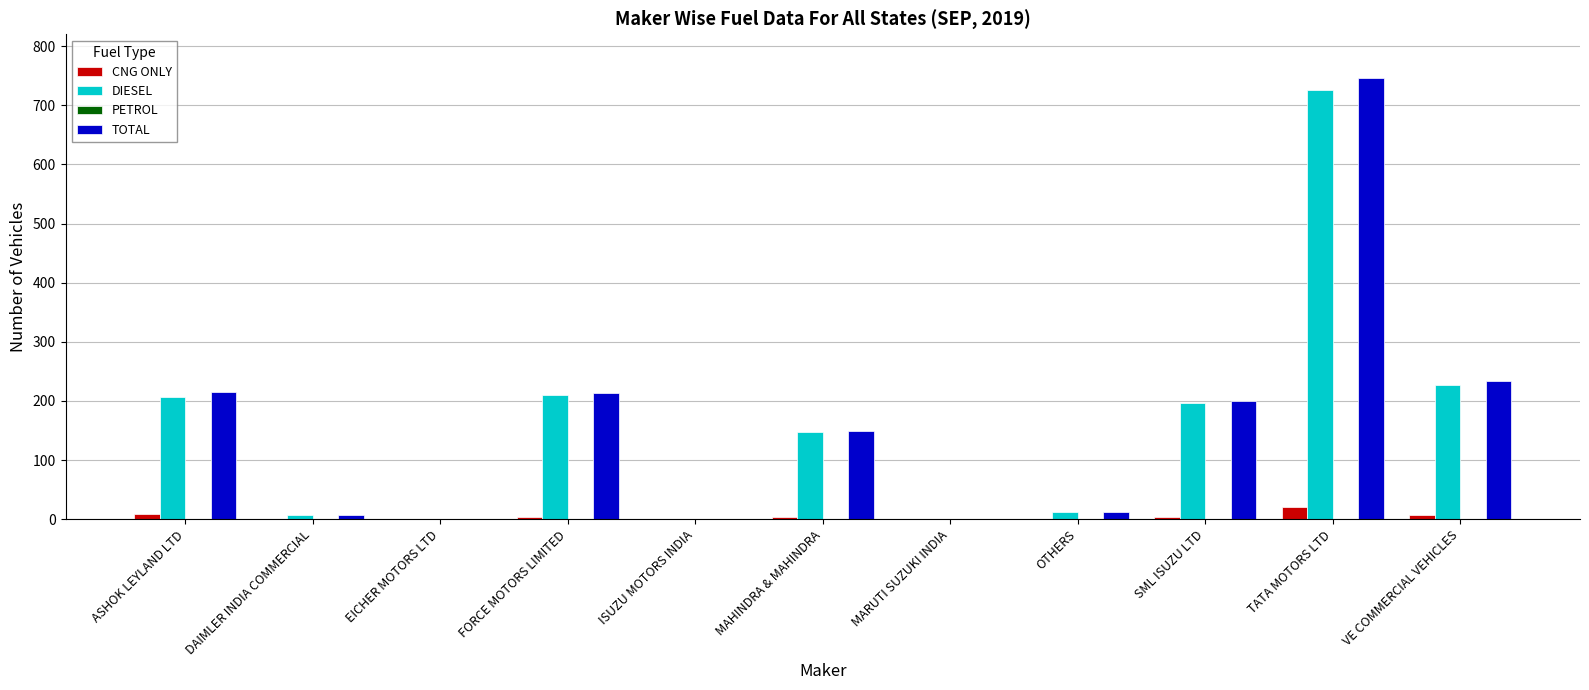

Which series changed the most between ASHOK LEYLAND LTD and SML ISUZU LTD?

TOTAL